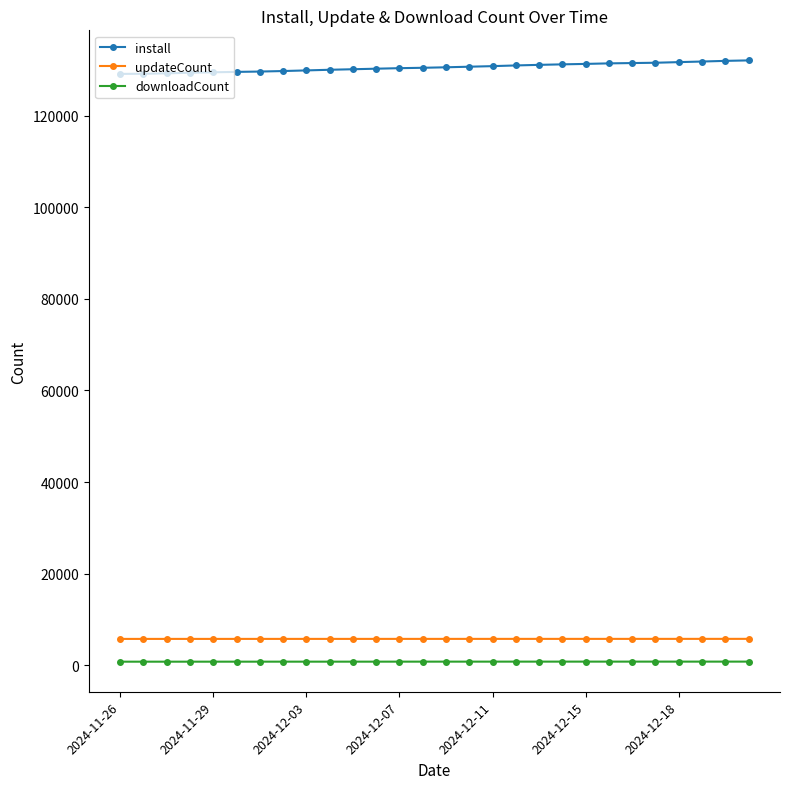

True or false: updateCount and downloadCount cross at least once.

False